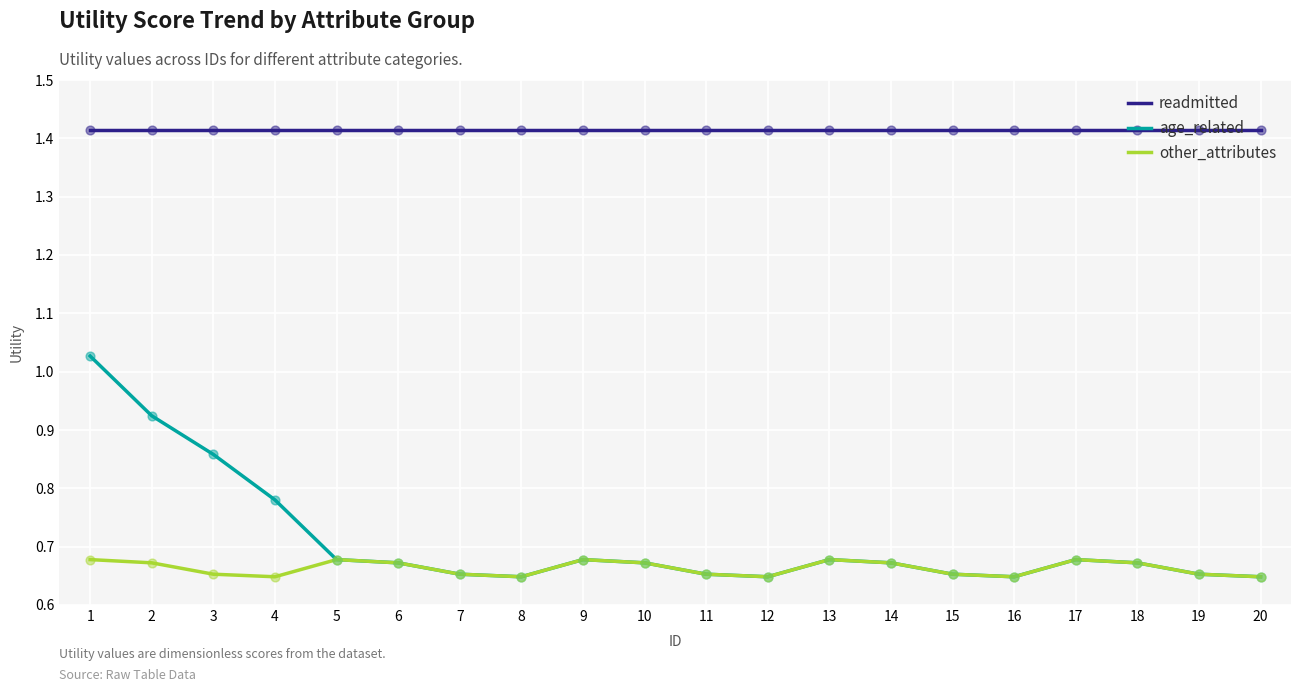

Which series has the largest range (max minus min)?

age_related